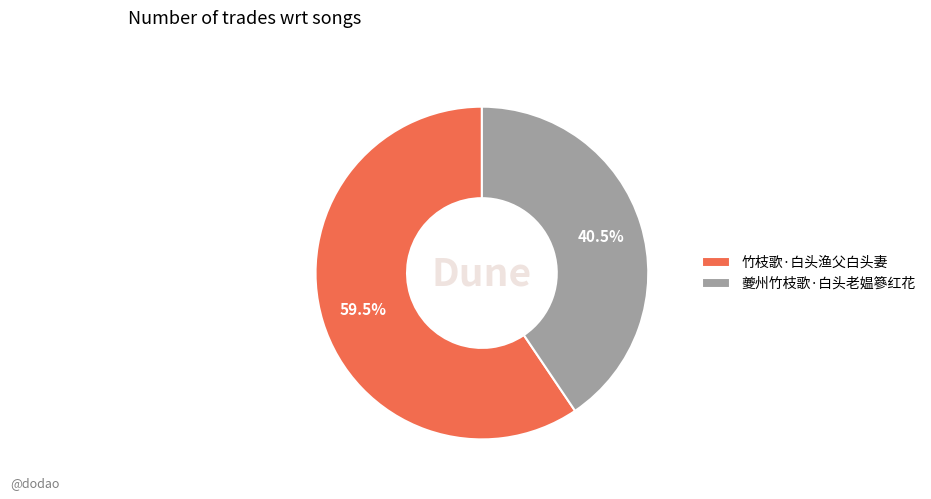

Approximately how many times larger is the value at 竹枝歌·白头渔父白头妻 compared to 夔州竹枝歌·白头老媪篸红花?

1.5